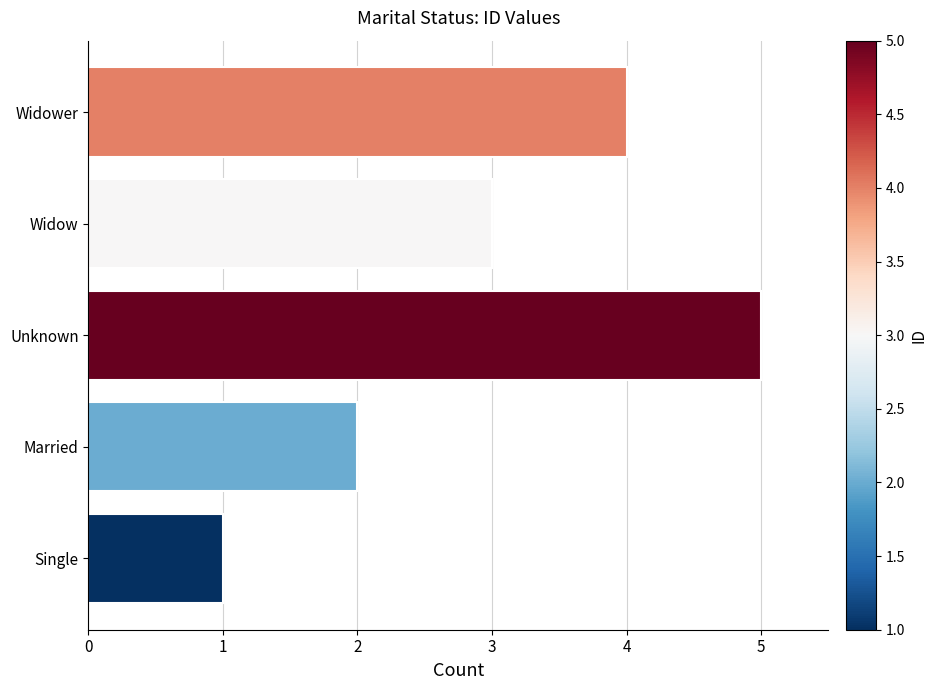

What is the minimum value shown in the chart?

1